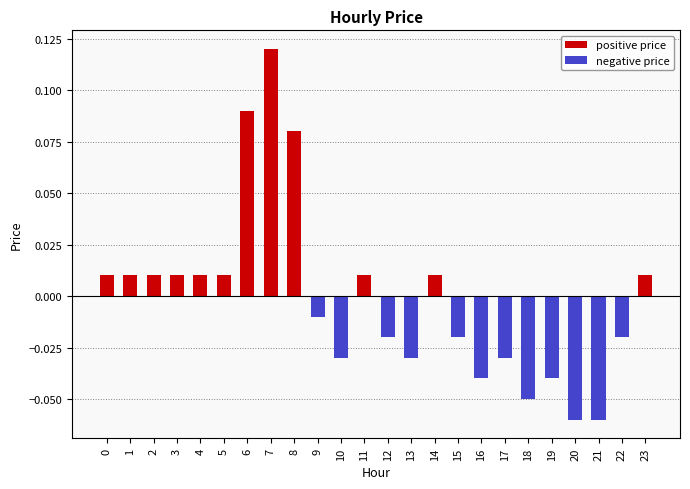

Rank the series by their average value, from highest to lowest.

positive price, negative price